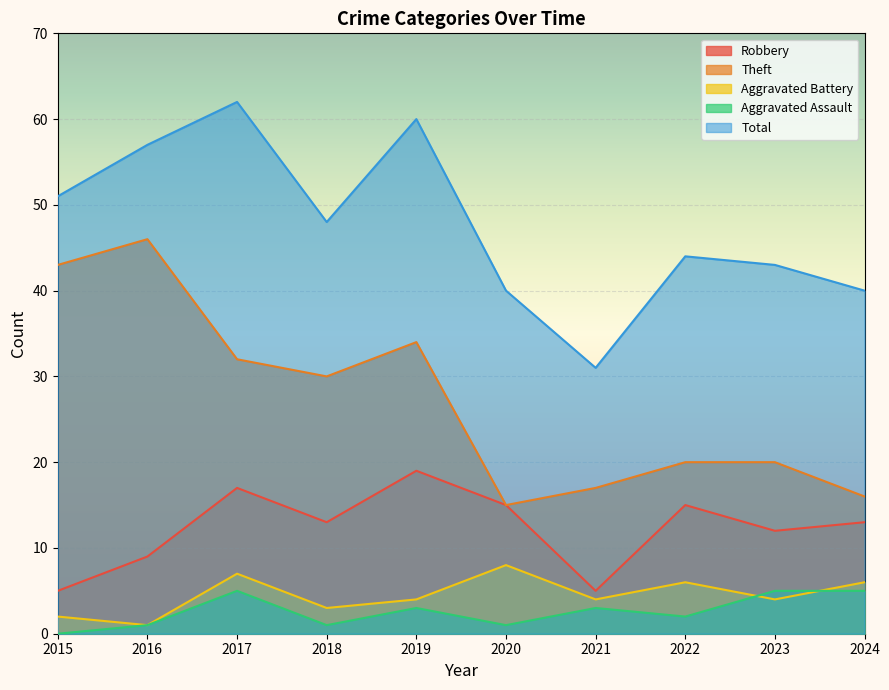

At how many categories does at least one series exceed 21?

10